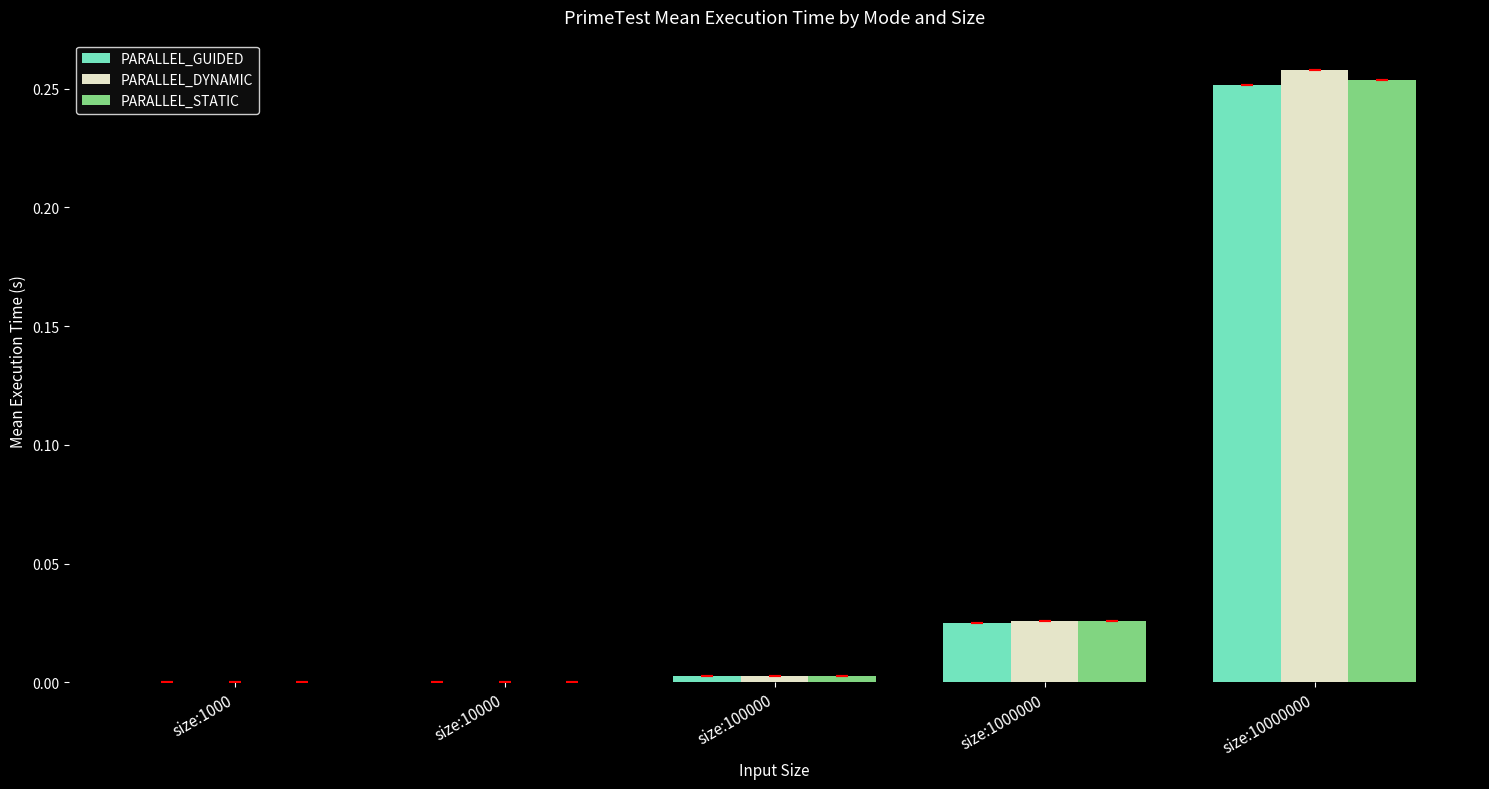

At which label does PARALLEL_STATIC reach its peak?

size:10000000